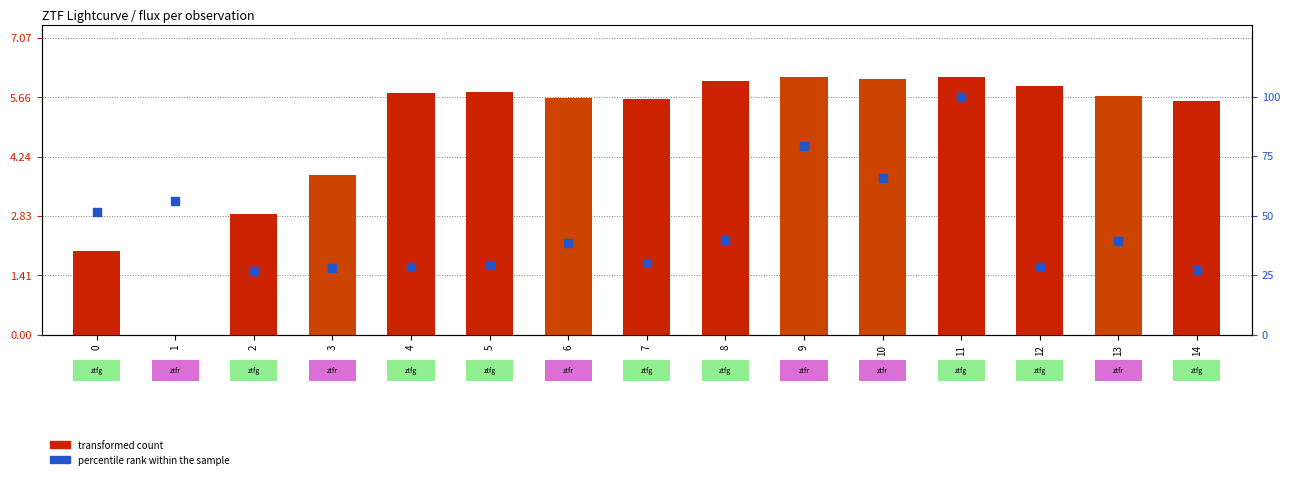

At how many categories does at least one series exceed 23?

15